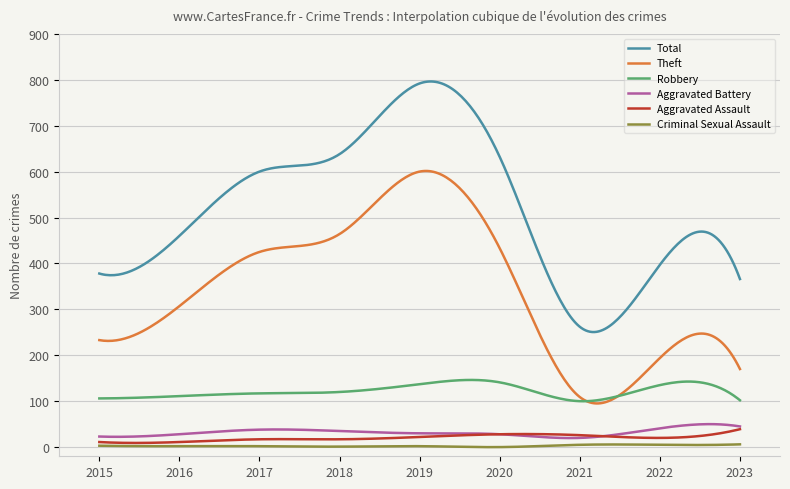

Which series has the largest range (max minus min)?

Total